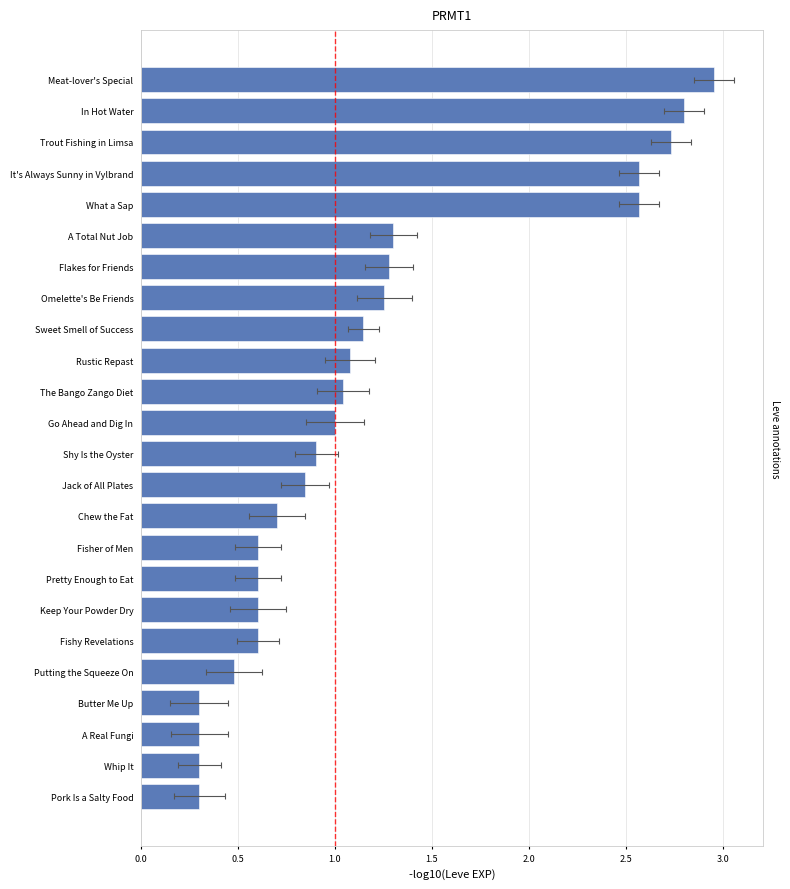

Where is the data nearest to the value 1?

Go Ahead and Dig In